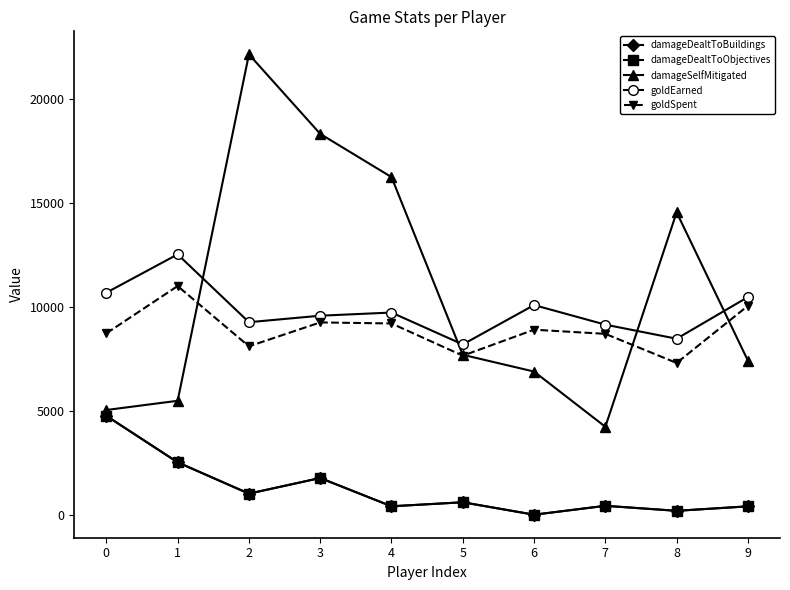

Between 3 and 8, which series saw the biggest shift?

damageSelfMitigated